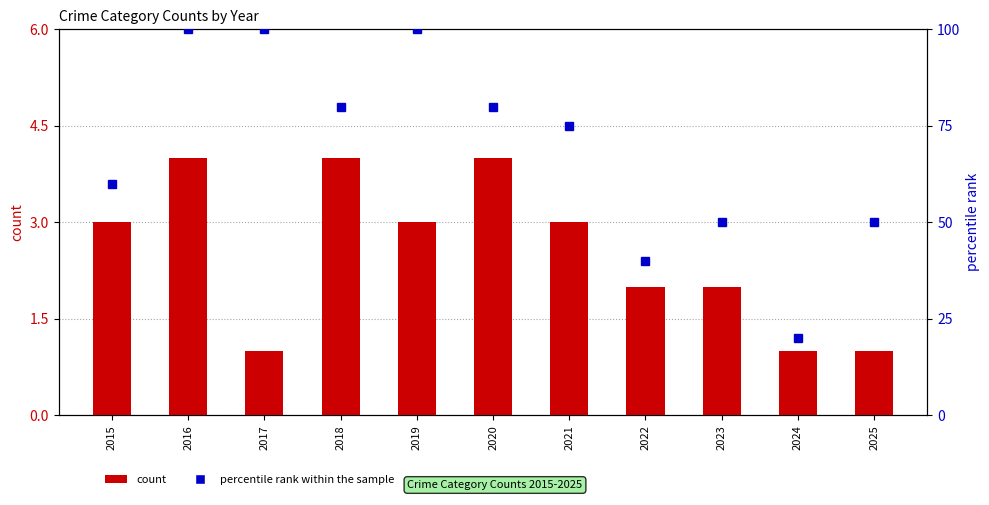

The percentile rank within the sample series shows 18 at 2020. True or false?

False